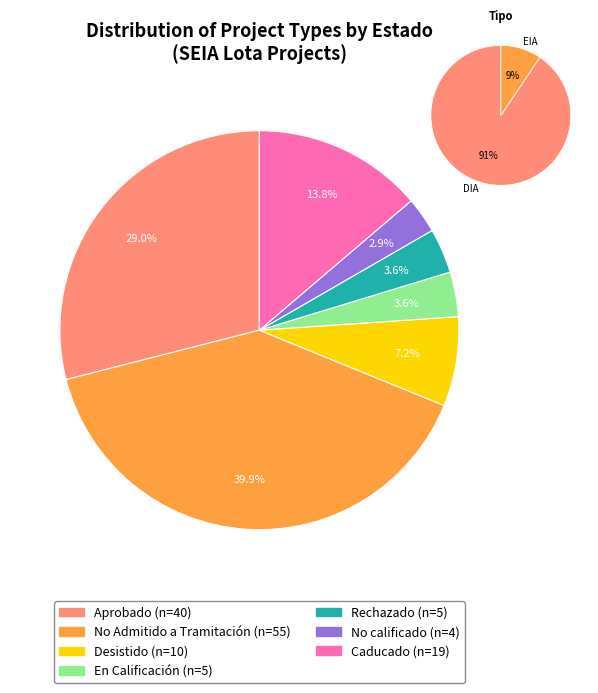

Count the number of slices in the pie.

2